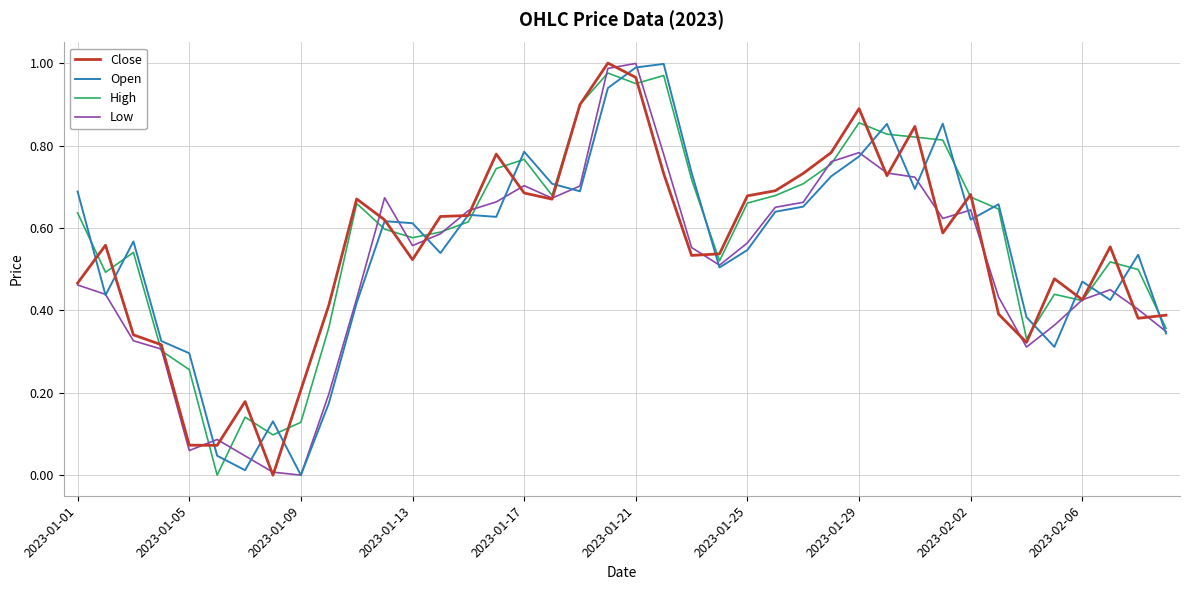

At which category is the sum across all series the highest?

2023-01-21